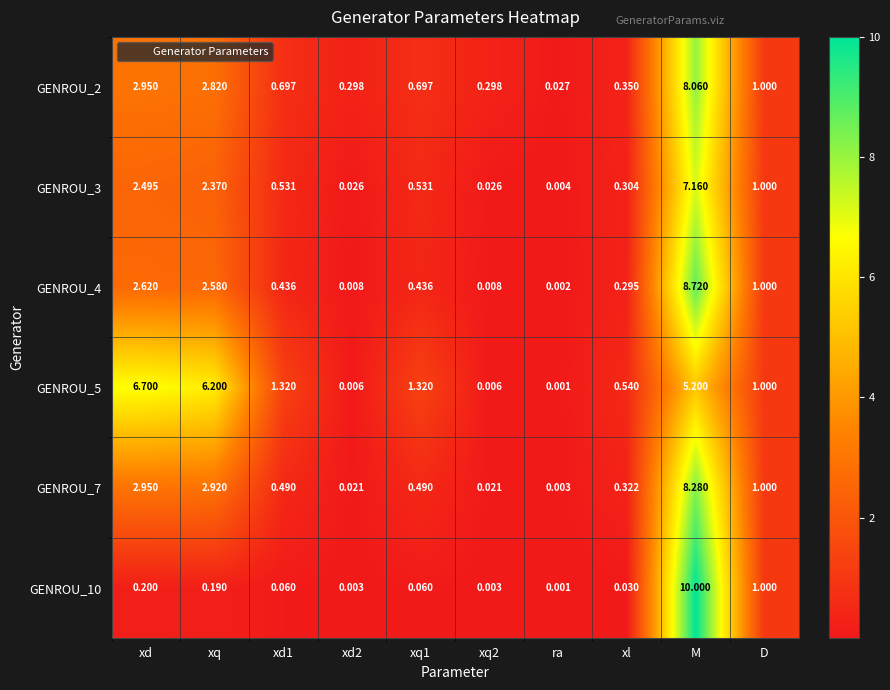

How many data points does each series have?

10